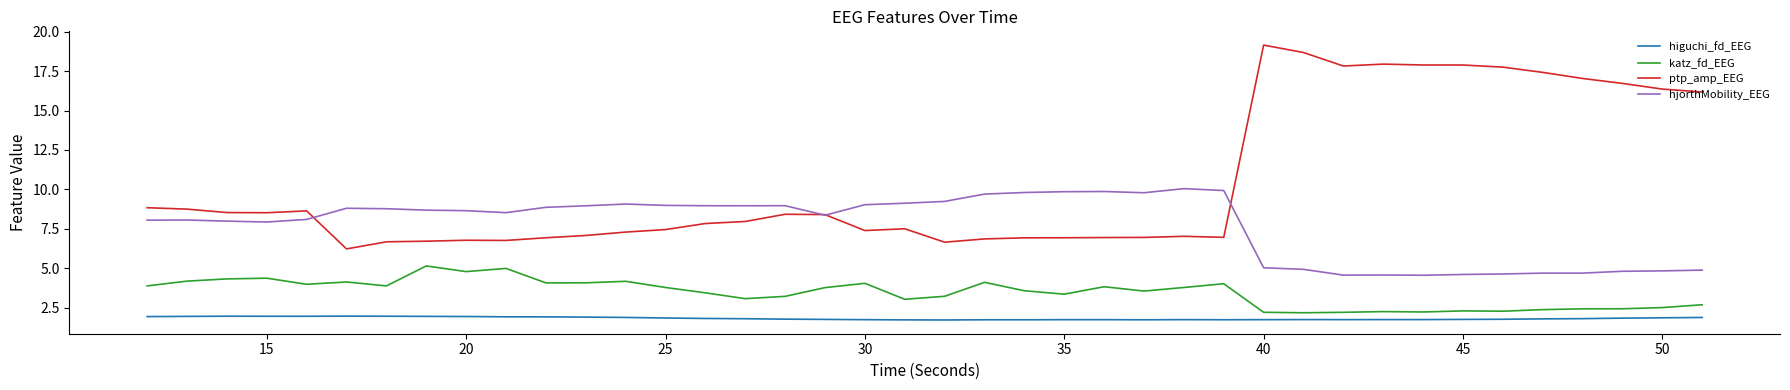

Which series has the widest spread of values?

ptp_amp_EEG